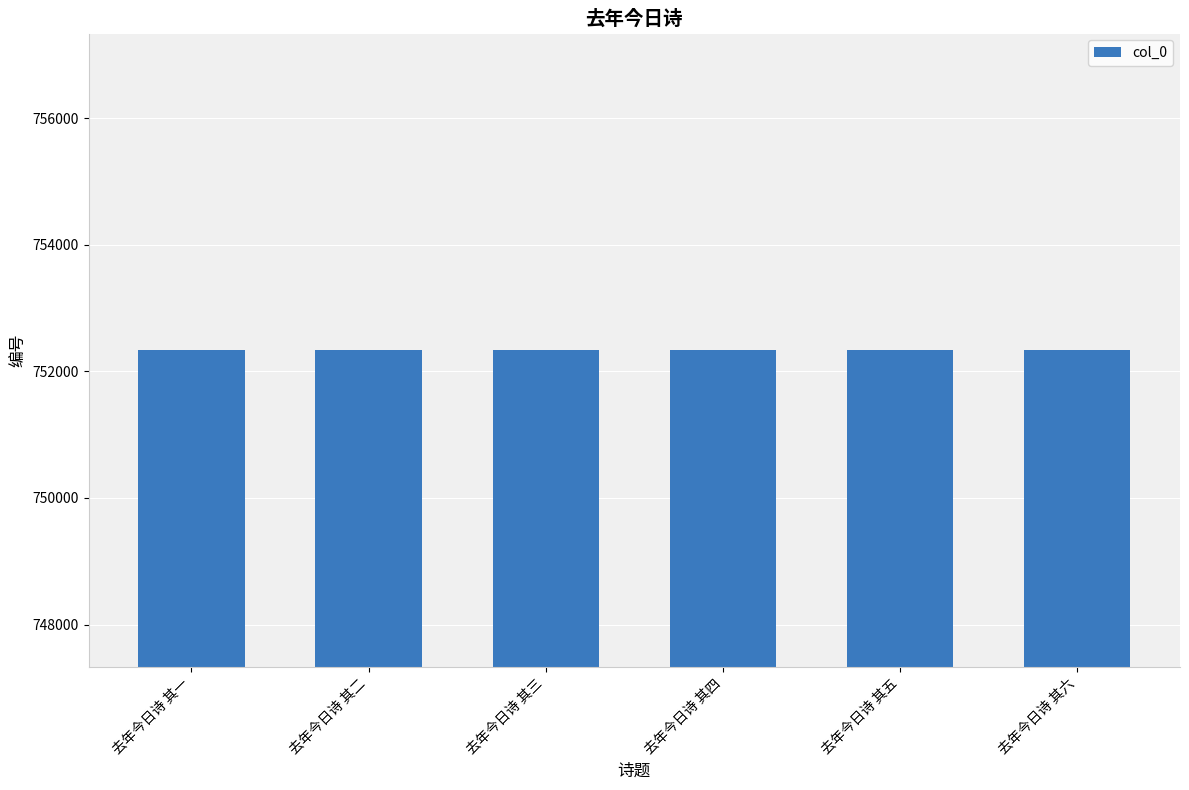

What is the value of the 2nd bar from the left?

752332